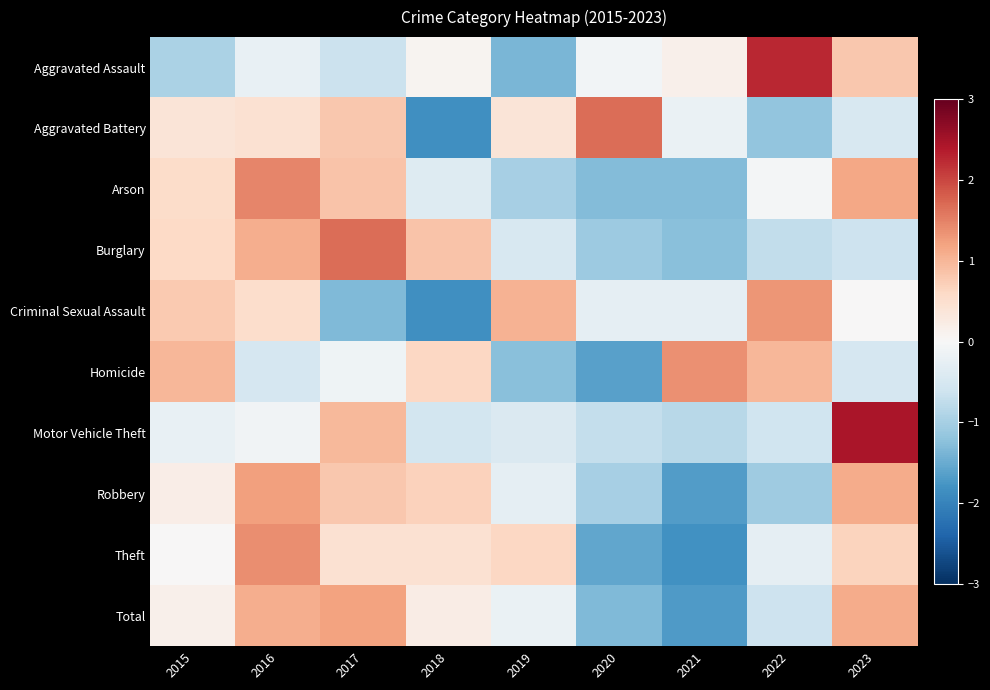

Reading right to left, extract all data points from this chart.

Aggravated Assault: 2023=0.8	2022=2.3	2021=0.1	2020=-0.1	2019=-1.4	2018=0.1	2017=-0.7	2016=-0.2	2015=-0.9
Aggravated Battery: 2023=-0.5	2022=-1.2	2021=-0.2	2020=1.7	2019=0.4	2018=-1.8	2017=0.8	2016=0.5	2015=0.4
Arson: 2023=1.2	2022=-0.1	2021=-1.3	2020=-1.3	2019=-1.0	2018=-0.4	2017=0.9	2016=1.5	2015=0.5
Burglary: 2023=-0.6	2022=-0.7	2021=-1.3	2020=-1.1	2019=-0.5	2018=0.9	2017=1.7	2016=1.1	2015=0.6
Criminal Sexual Assault: 2023=0.0	2022=1.3	2021=-0.3	2020=-0.3	2019=1.1	2018=-1.8	2017=-1.3	2016=0.5	2015=0.8
Homicide: 2023=-0.5	2022=1.0	2021=1.4	2020=-1.6	2019=-1.2	2018=0.6	2017=-0.1	2016=-0.5	2015=1.0
Motor Vehicle Theft: 2023=2.4	2022=-0.6	2021=-0.8	2020=-0.7	2019=-0.4	2018=-0.5	2017=1.0	2016=-0.1	2015=-0.2
Robbery: 2023=1.1	2022=-1.1	2021=-1.7	2020=-1.0	2019=-0.3	2018=0.7	2017=0.8	2016=1.2	2015=0.2
Theft: 2023=0.7	2022=-0.3	2021=-1.8	2020=-1.6	2019=0.6	2018=0.5	2017=0.5	2016=1.4	2015=0.0
Total: 2023=1.1	2022=-0.6	2021=-1.7	2020=-1.3	2019=-0.2	2018=0.2	2017=1.2	2016=1.1	2015=0.2